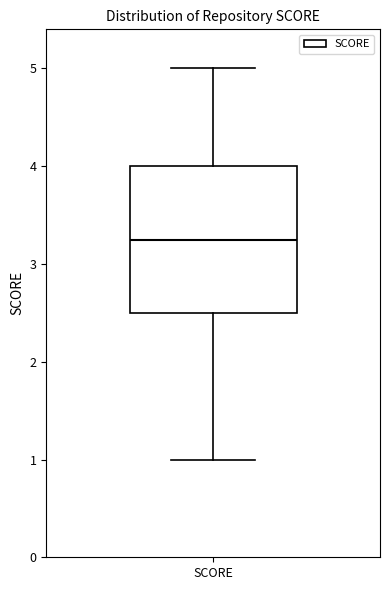

Read this box plot against the y-axis: the position of the median line, the range covered by the box, and the ends of both whiskers. The values are not printed on the chart, so give them approximately, as read against the axis.

median 3.3, box 2.5 to 4.0, whiskers 1.0 to 5.0